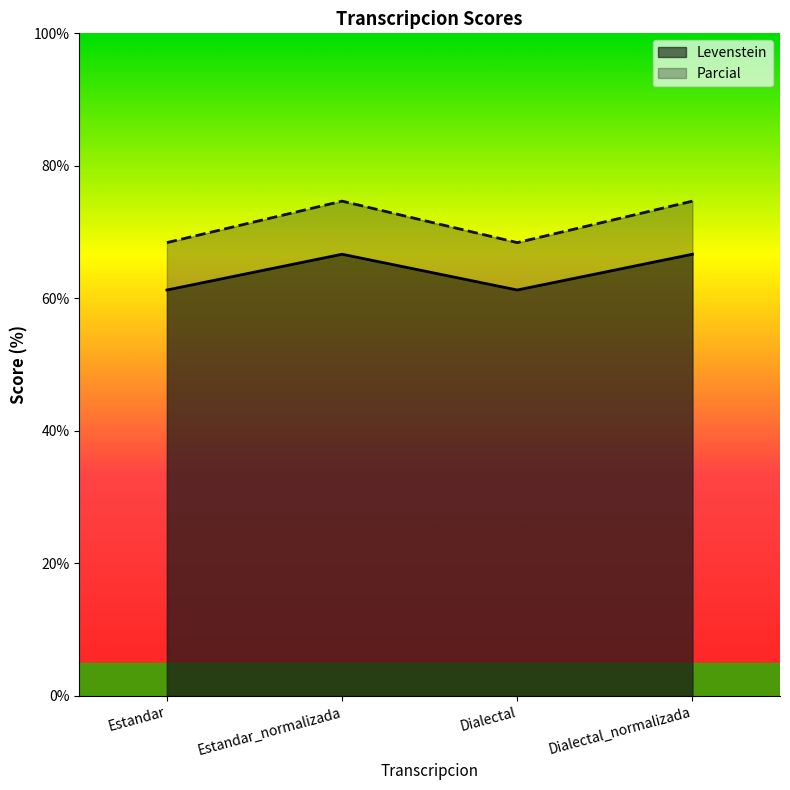

The value of Levenstein at Dialectal_normalizada is 66.7. True or false?

True